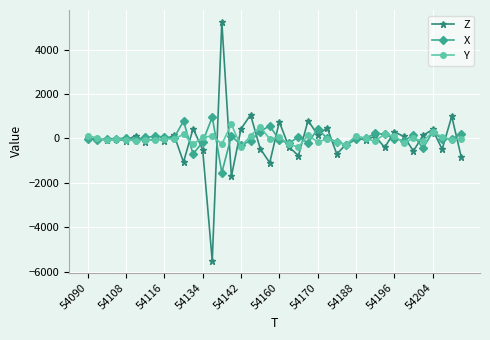

Which series has the largest range (max minus min)?

Z